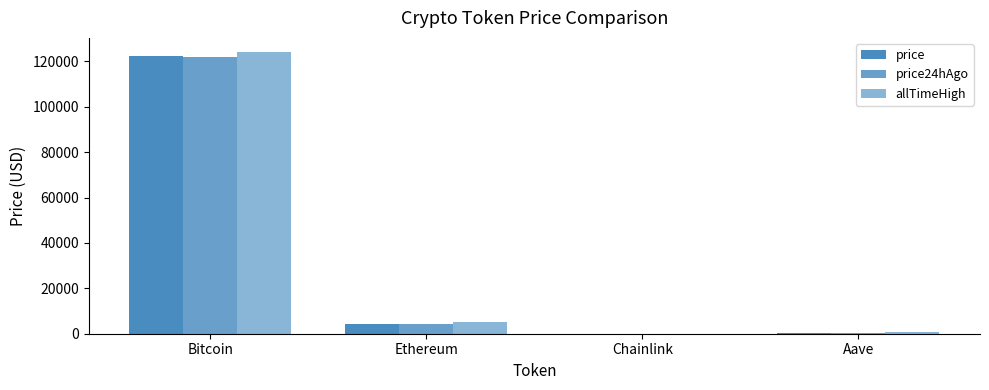

Are the bars horizontal?

No